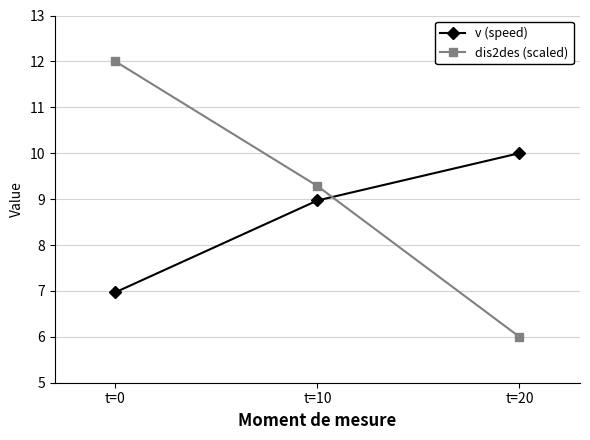

Which category has the highest value across all series?

t=0